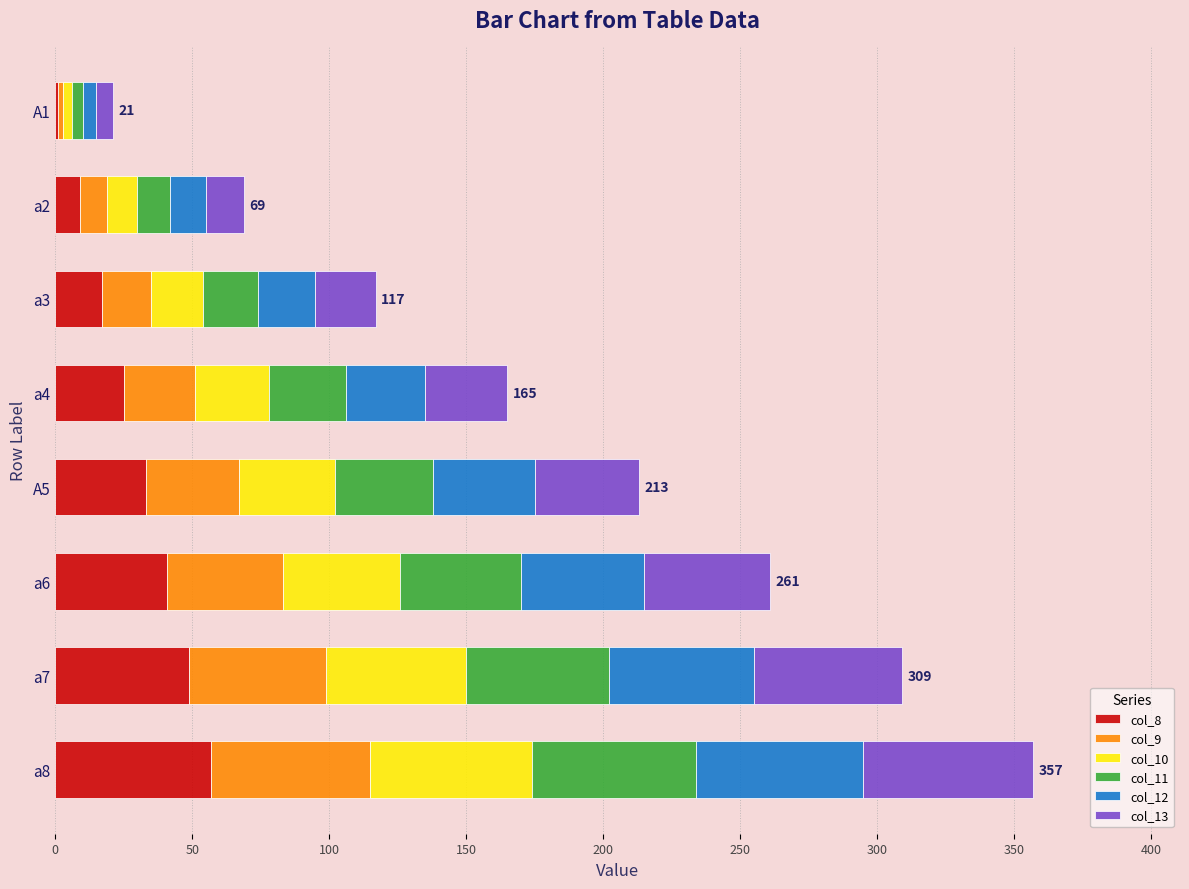

Count the col_11 values in the range 20 to 52.

5